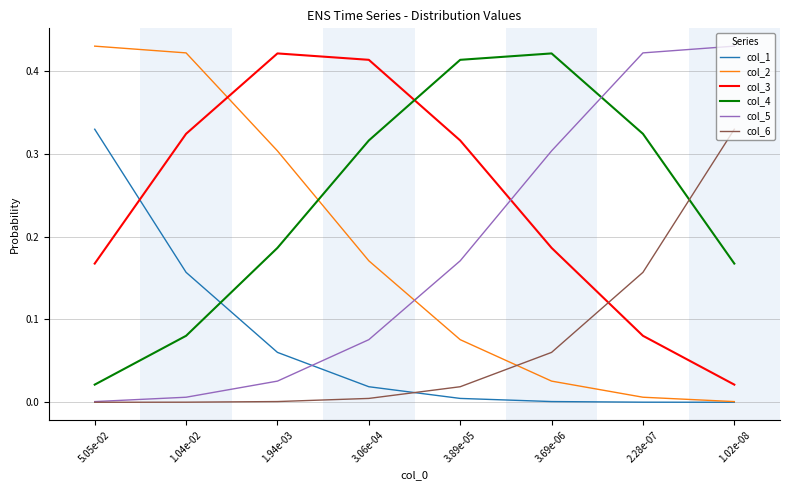

How many interior local peaks does the col_3 series have?

1